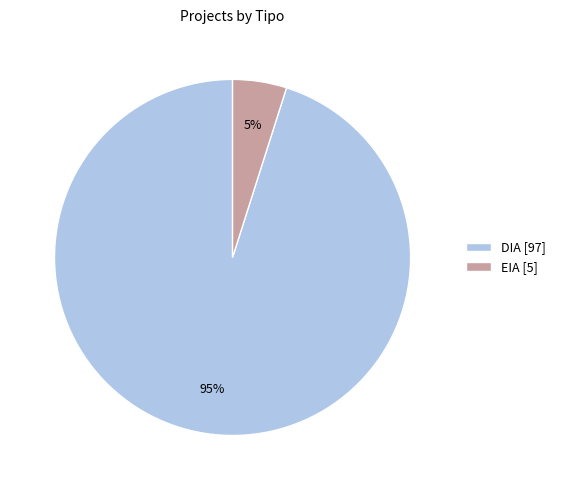

Which category accounts for the majority?

DIA